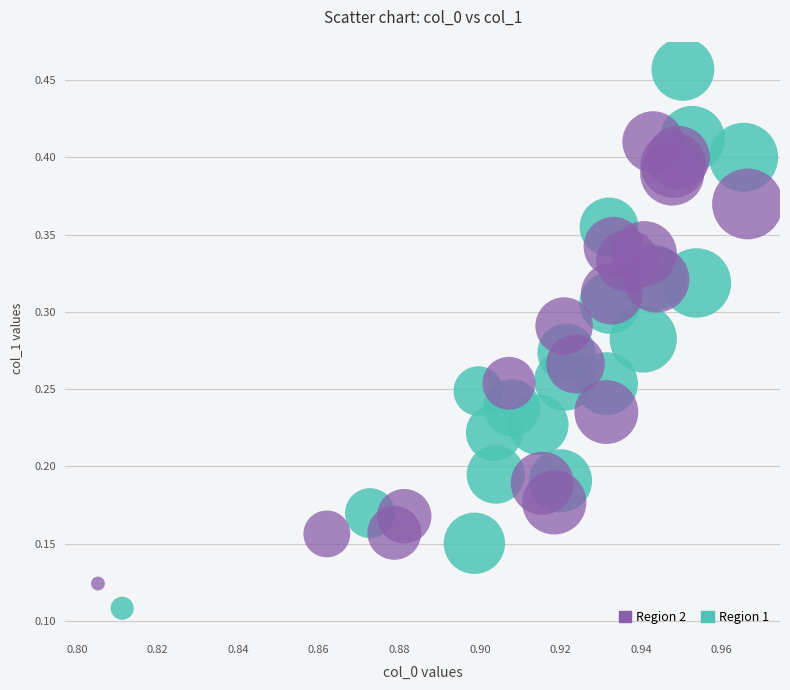

Which series reaches the minimum Y coordinate?

Region 1